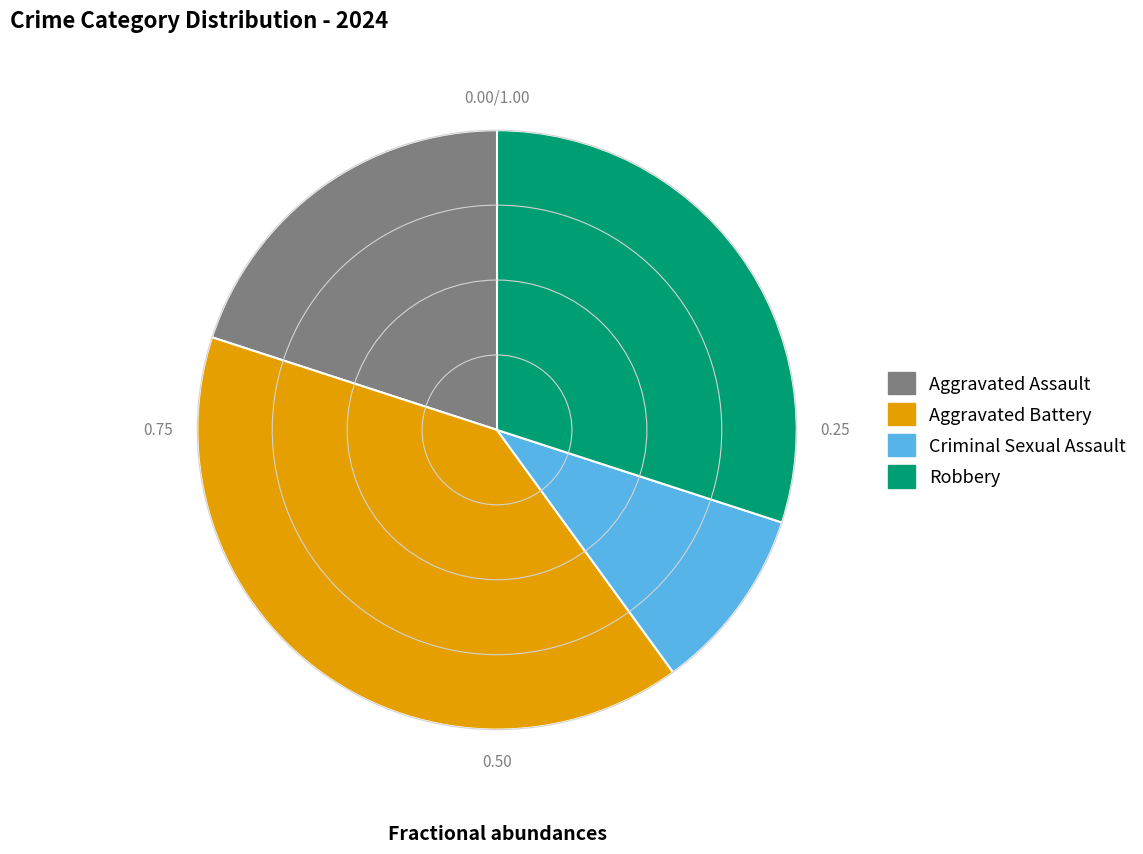

Is Aggravated Assault the majority of the pie?

No